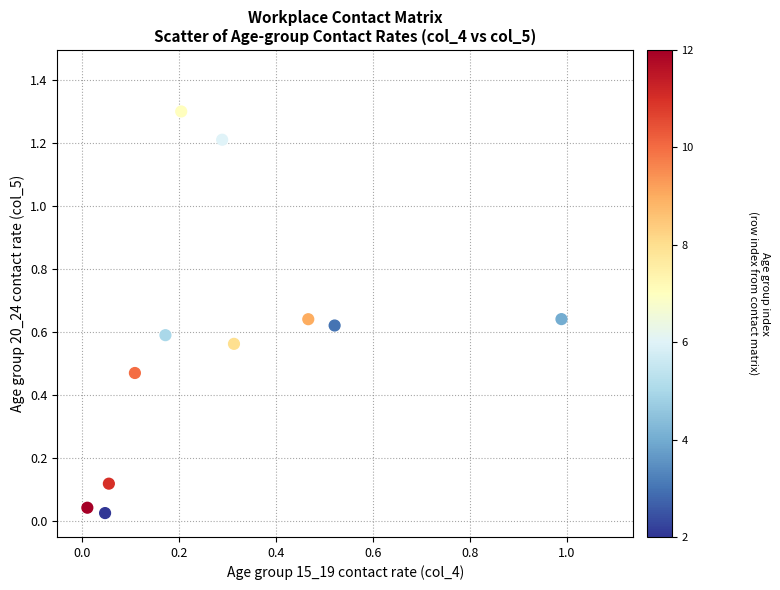

What is the range of X values (max minus min)?

1.0